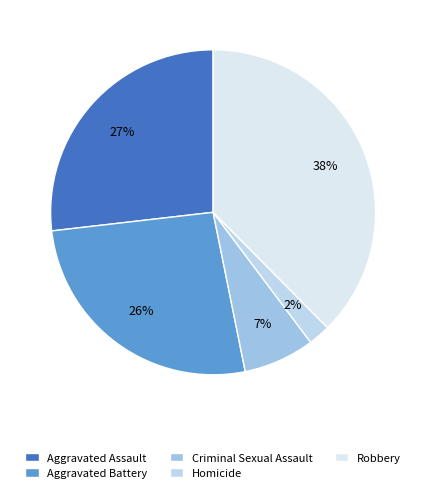

How much of the chart is everything except Aggravated Battery?

73.7%